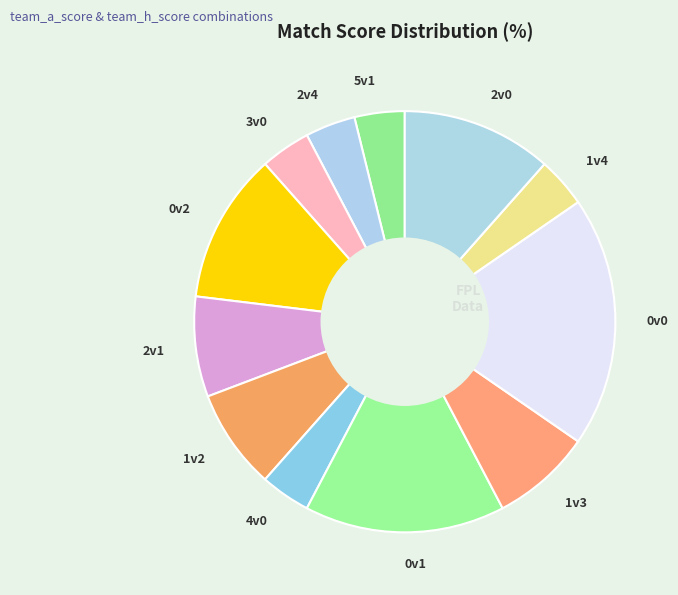

Is there any slice that represents more than half of the pie?

No